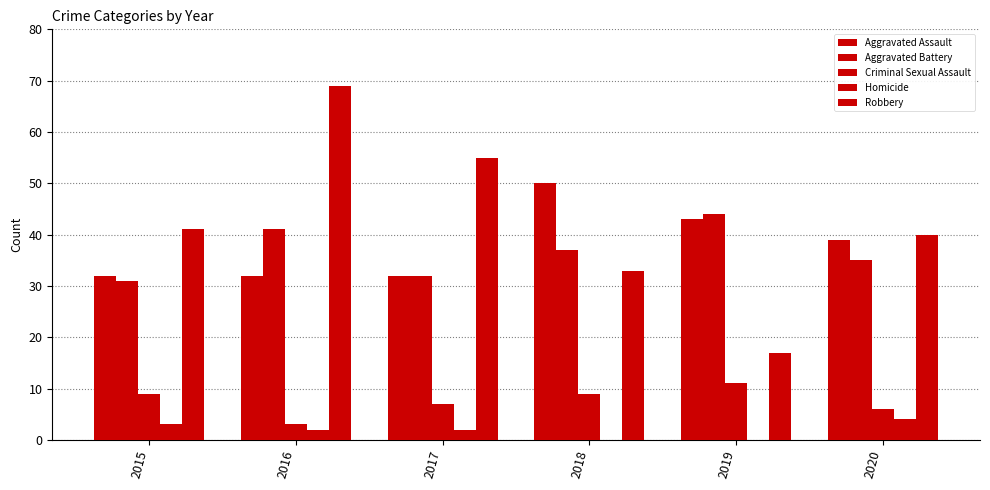

What is the minimum value for Aggravated Assault?

32